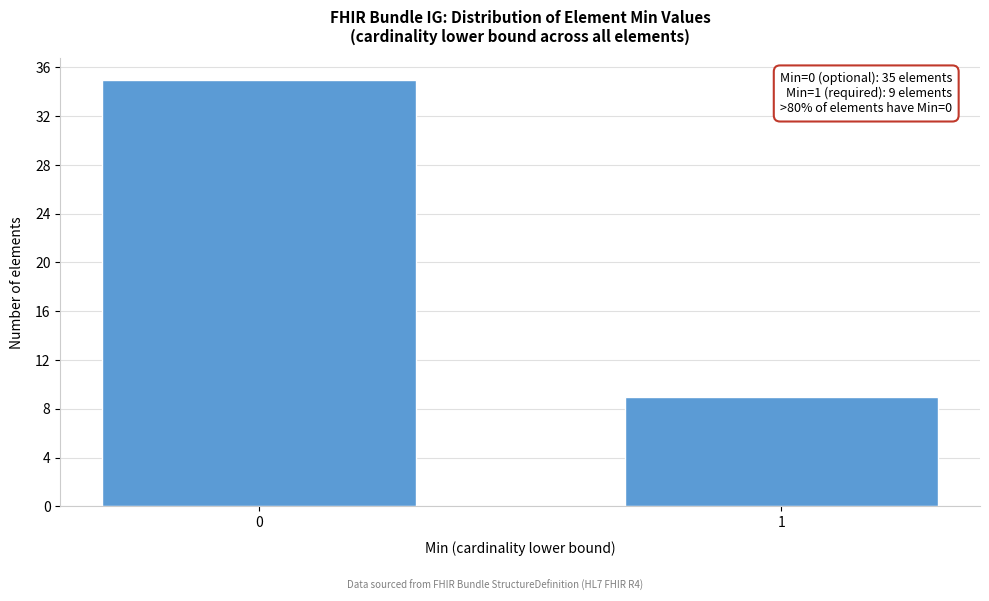

Reading left to right, list all the values displayed in this chart.

35	9